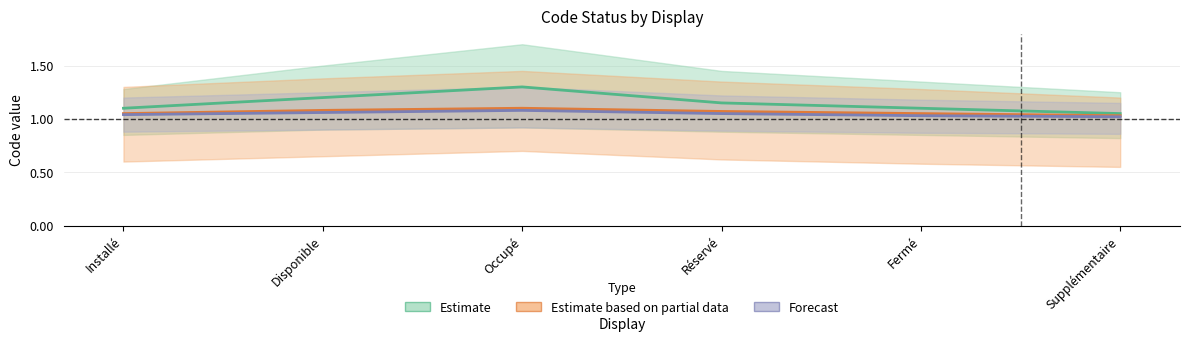

Reading left to right, list all the values displayed in this chart.

Estimate: Installé=1.1	Disponible=1.2	Occupé=1.3	Réservé=1.1	Fermé=1.1	Supplémentaire=1.1
Estimate based on partial data: Installé=1.1	Disponible=1.1	Occupé=1.1	Réservé=1.1	Fermé=1.1	Supplémentaire=1.0
Forecast: Installé=1.0	Disponible=1.1	Occupé=1.1	Réservé=1.1	Fermé=1.0	Supplémentaire=1.0